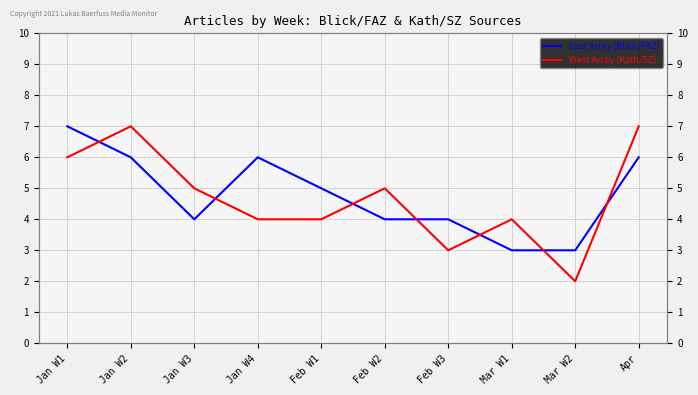

What is the average value of the West Array (Kath/SZ) series?

5